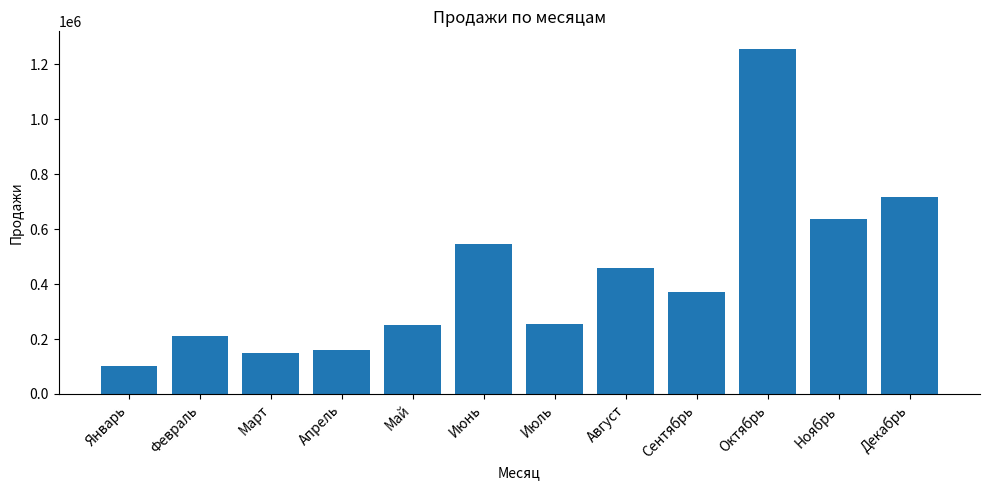

The value at Октябрь is 1782267. True or false?

False